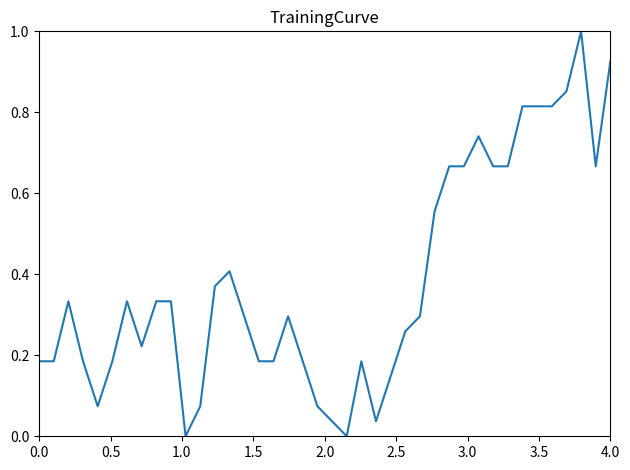

What is the difference between the maximum and minimum values?

1.0